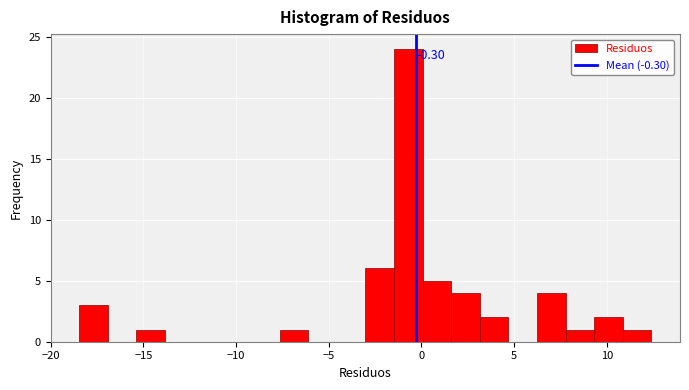

Around what value on the x-axis is the tallest bar? Give the approximate position of its centre, as read against the axis.

-0.5